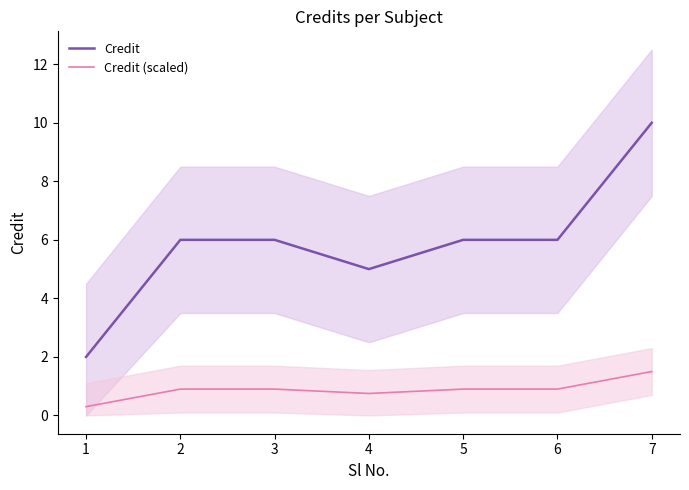

What is the difference between the maximum and minimum values in the Credit (scaled) series?

1.2